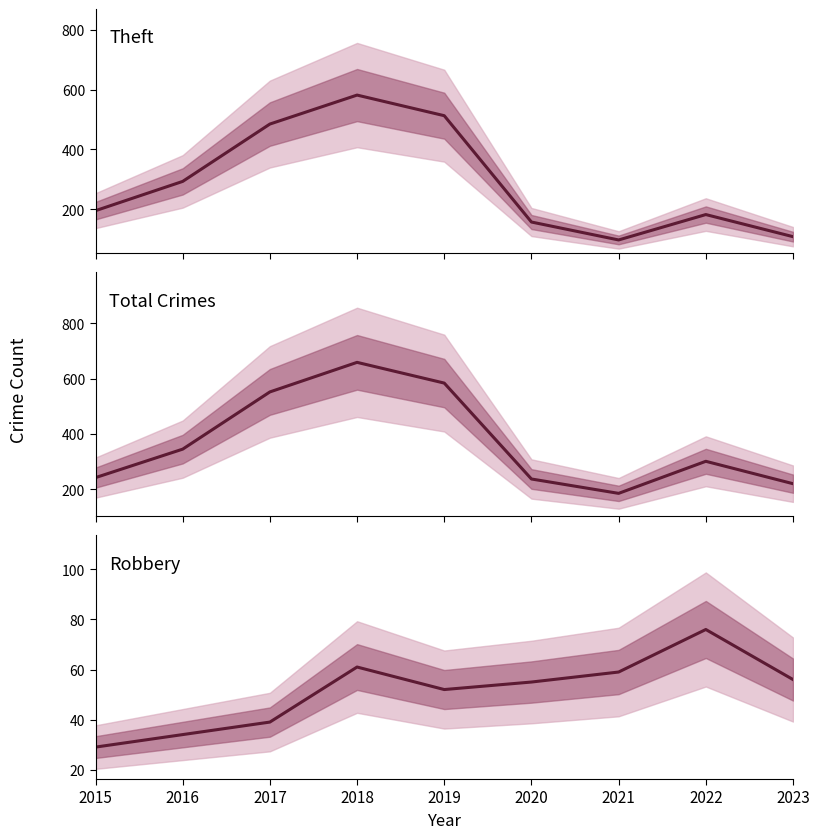

The Robbery series shows 96 at 2018. True or false?

False